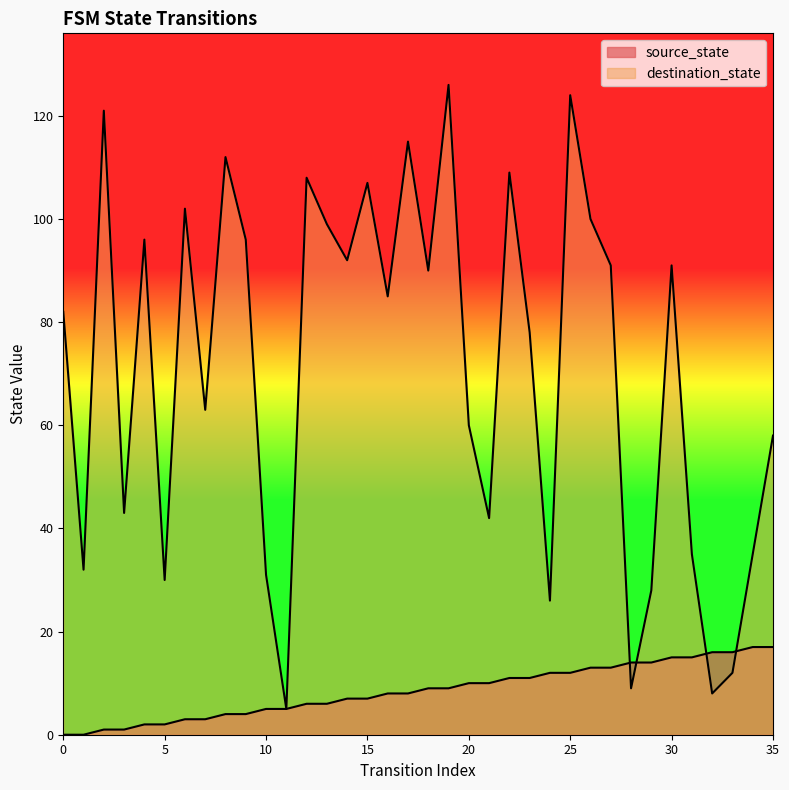

Which series has the widest spread of values?

destination_state